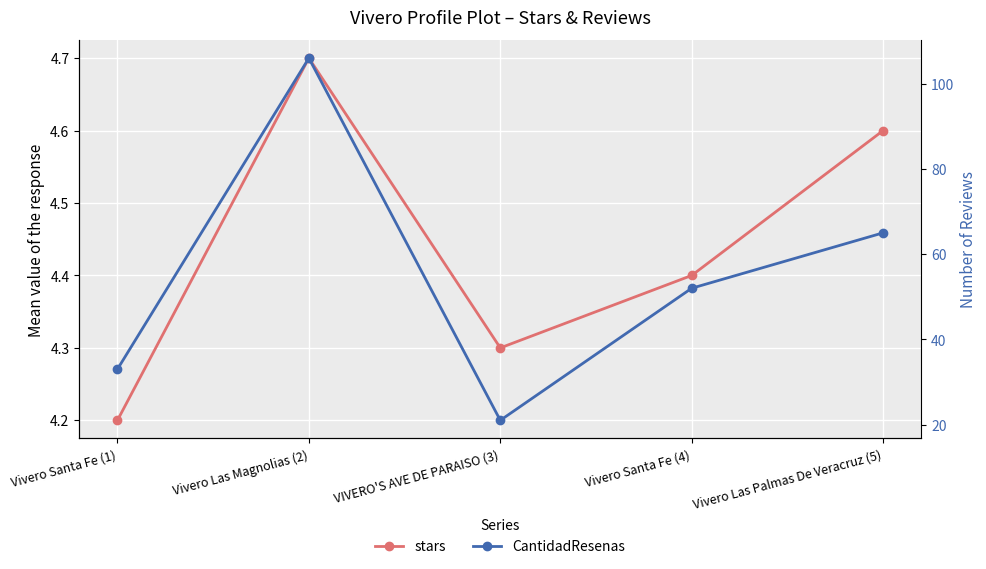

What is the difference between the maximum and minimum values in the CantidadResenas series?

85.0